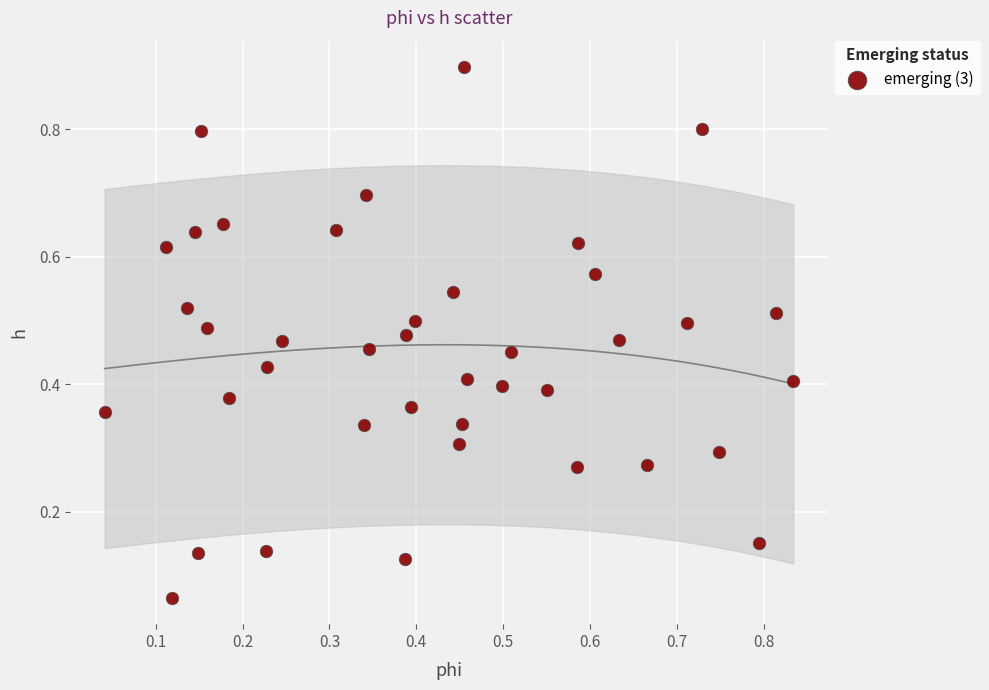

What is the range of Y values (max minus min)?

0.8